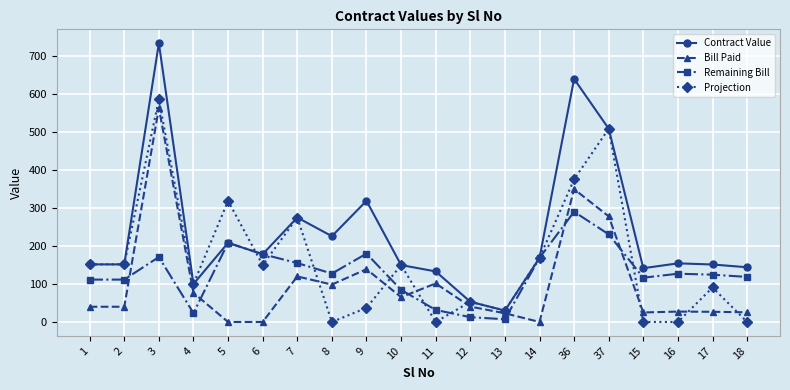

How many intersections are there between Bill Paid and Remaining Bill?

6